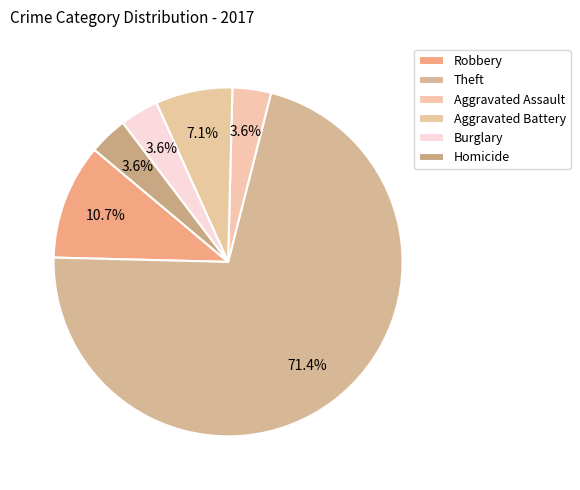

What is the smallest slice in the pie chart?

Aggravated Assault